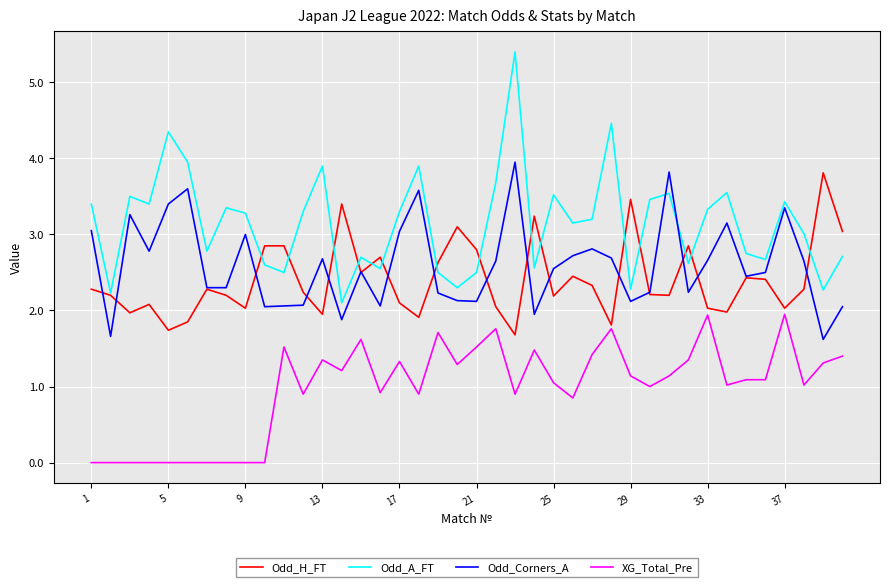

What is the sum of all XG_Total_Pre values?

38.9